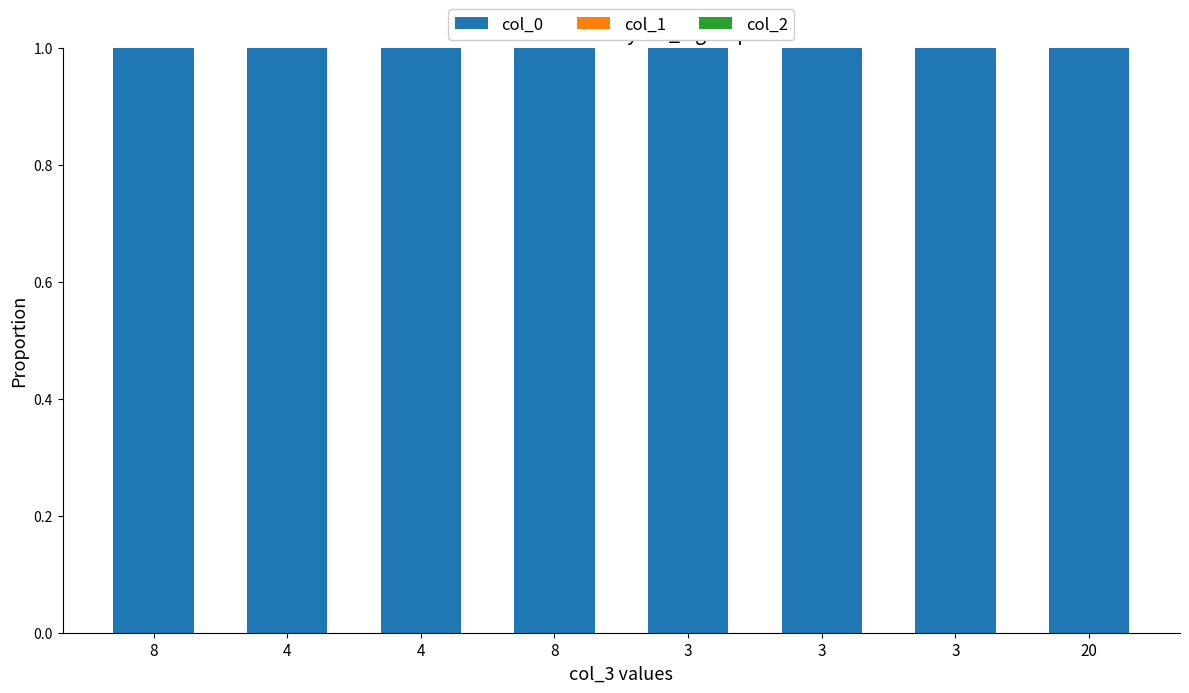

Reading left to right, transcribe all the data shown in this chart.

col_0: 8=1	4=1	4=1	8=1	3=1	3=1	3=1	20=1
col_1: 8=0	4=0	4=0	8=0	3=0	3=0	3=0	20=0
col_2: 8=0	4=0	4=0	8=0	3=0	3=0	3=0	20=0